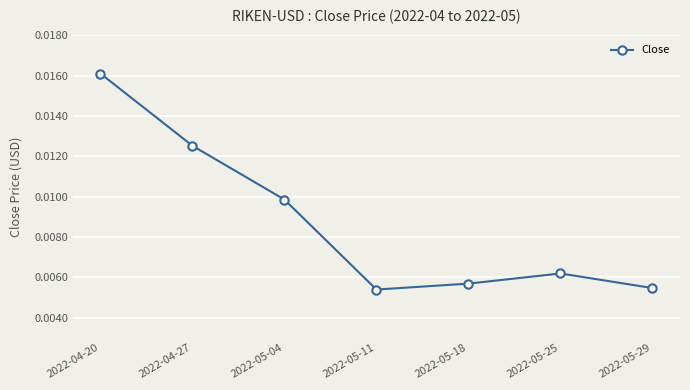

Which label corresponds to the largest value in the chart?

2022-04-20